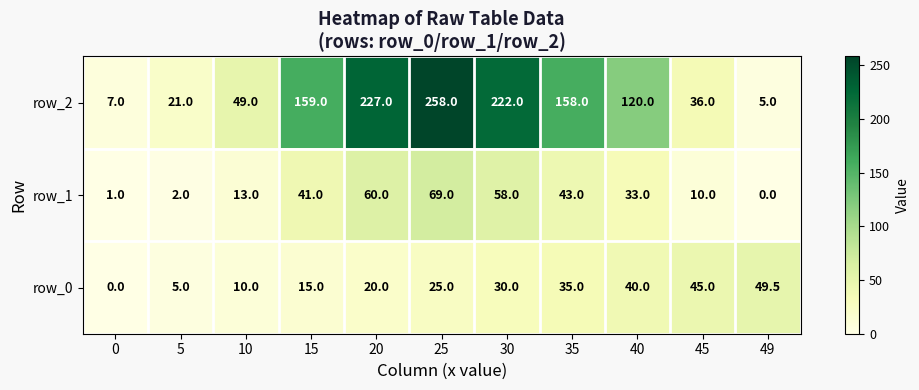

At how many categories does at least one series exceed 18?

10